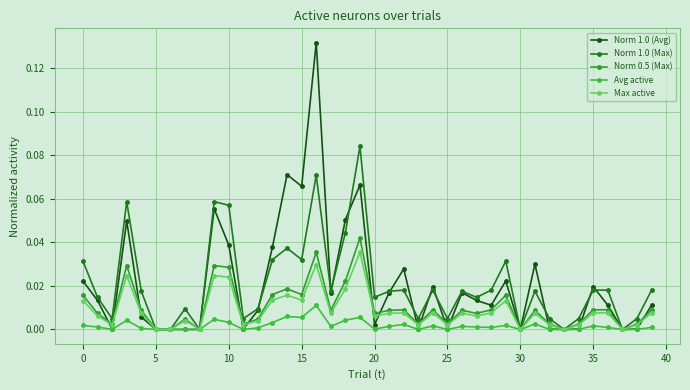

What are all the series names shown in the legend?

Norm 1.0 (Avg), Norm 1.0 (Max), Norm 0.5 (Max), Avg active, Max active